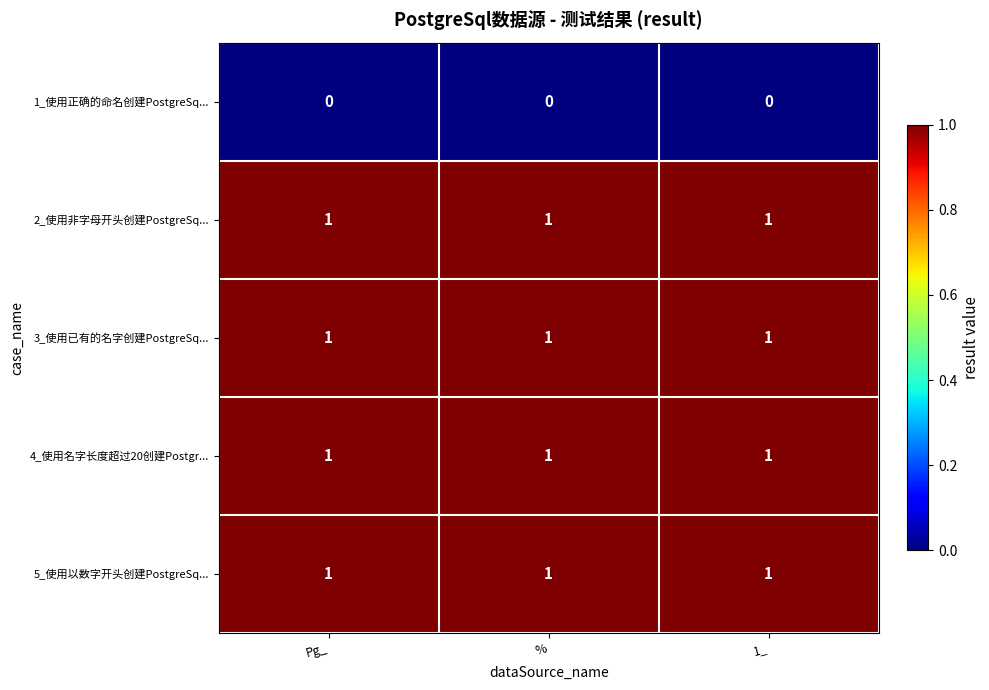

What is the sum of all 2_使用非字母开头创建PostgreSq... values?

3